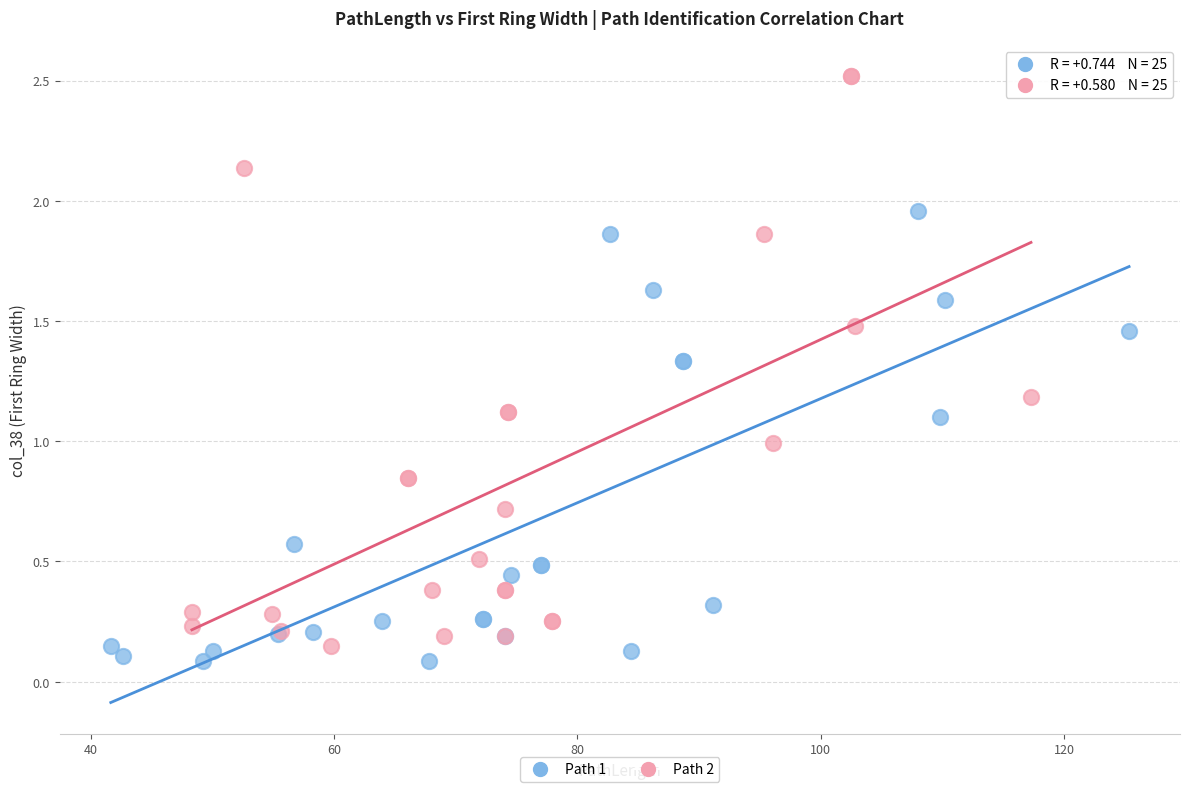

Which series reaches the maximum Y coordinate?

Path 2